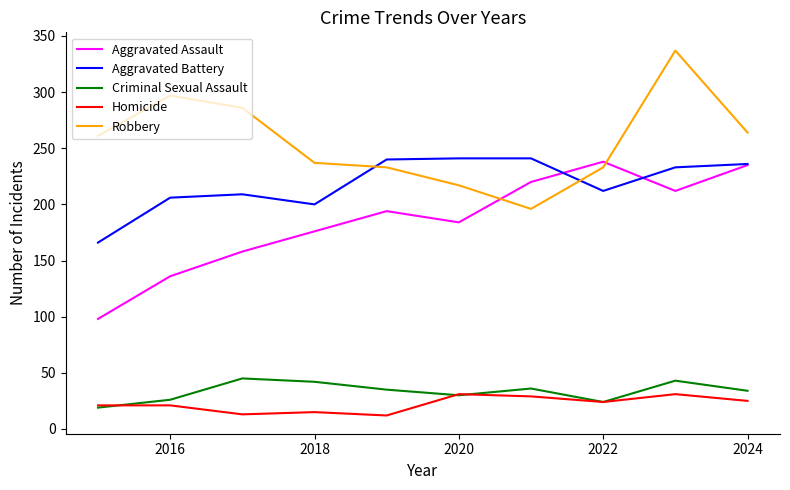

Which series has the largest total across all categories?

Robbery